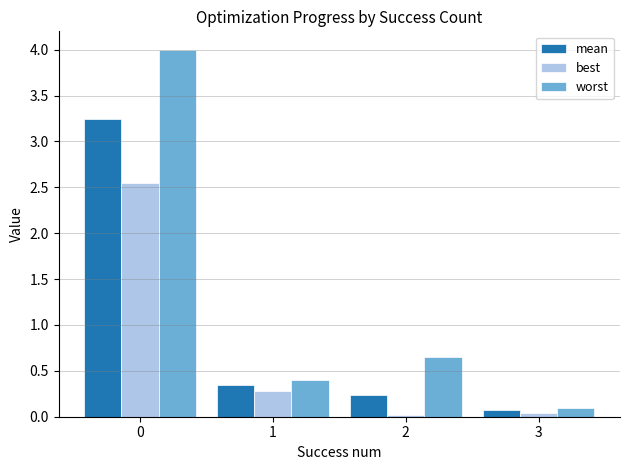

What is the difference between the second highest and second lowest values in the worst series?

0.3